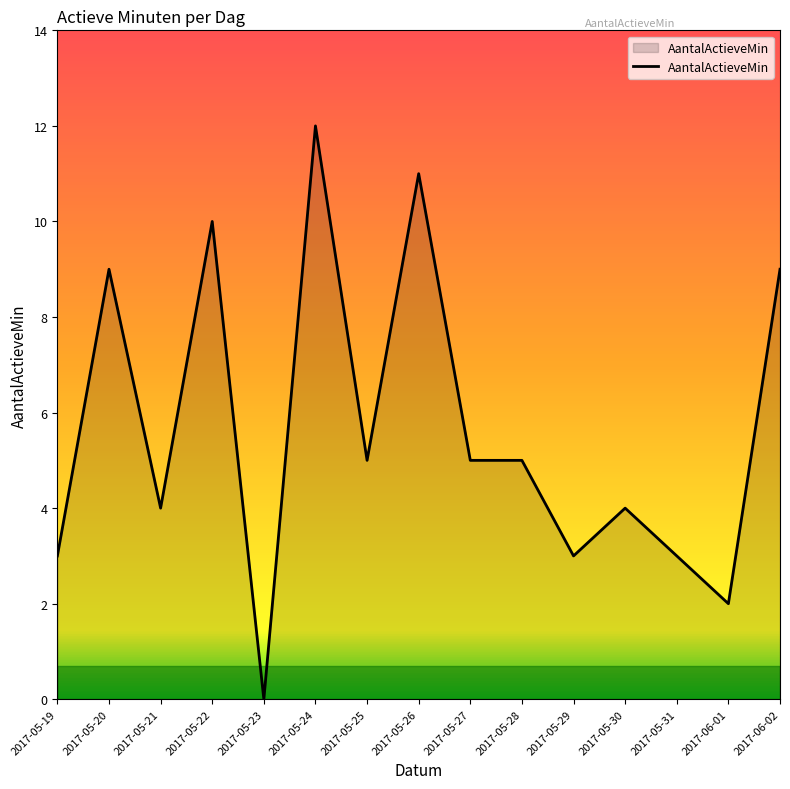

Between 2017-05-30 and 2017-05-19, which is larger?

2017-05-30